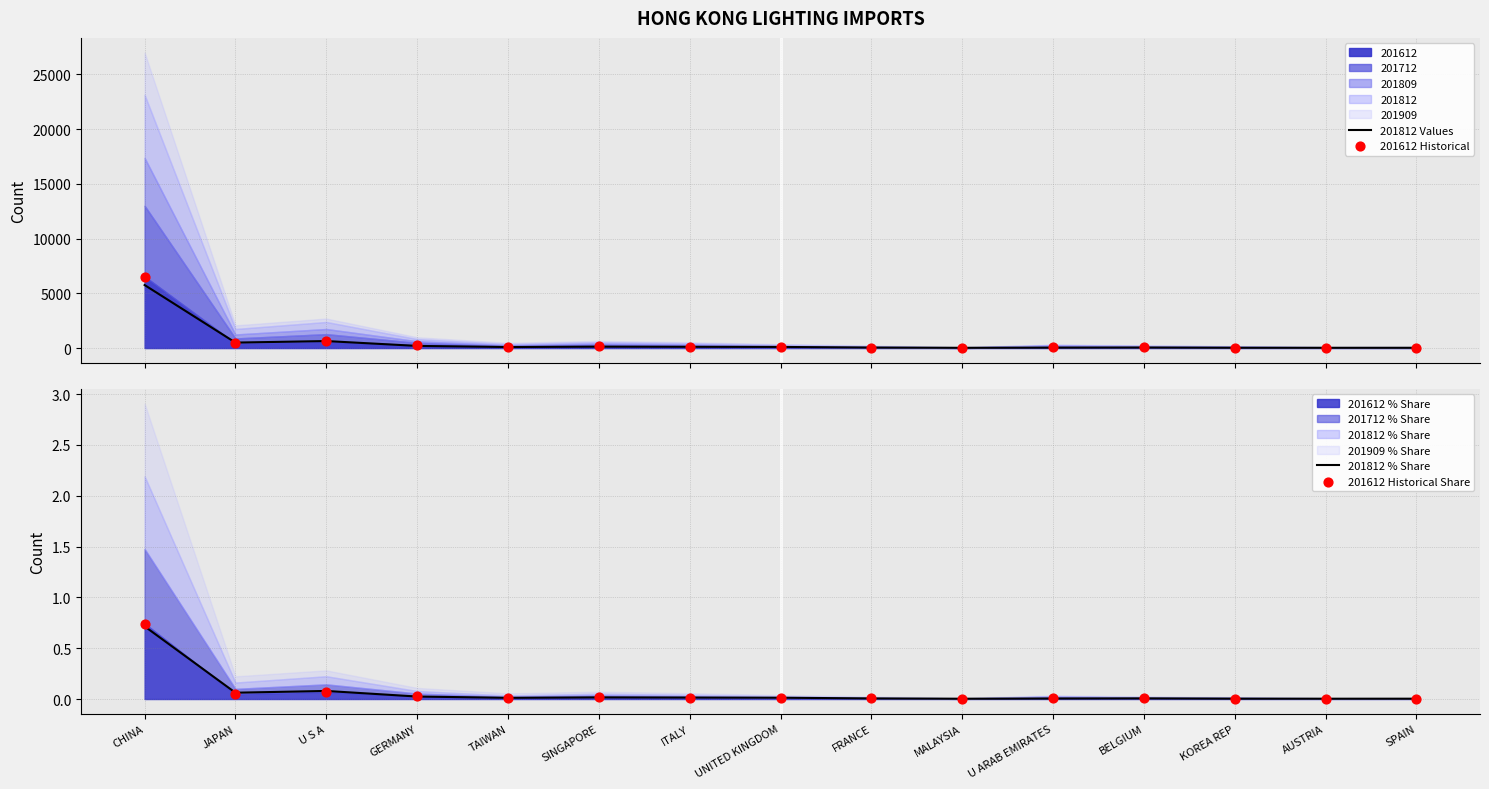

Which series contains the lowest Y value?

201612 Historical Share